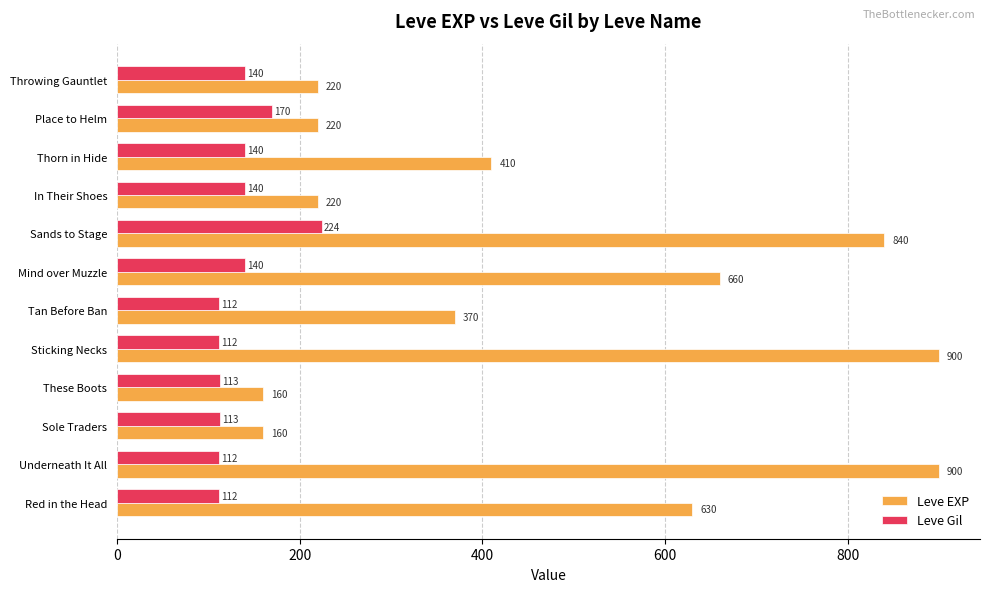

What are all the series names shown in the legend?

Leve EXP, Leve Gil